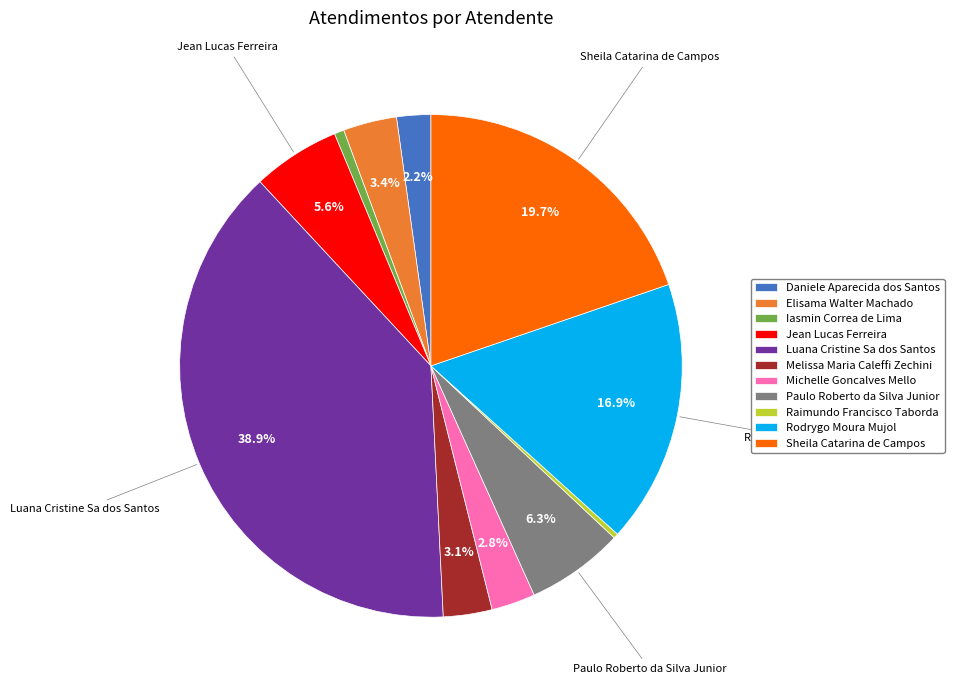

True or false: Raimundo Francisco Taborda accounts for 9% of the total.

False